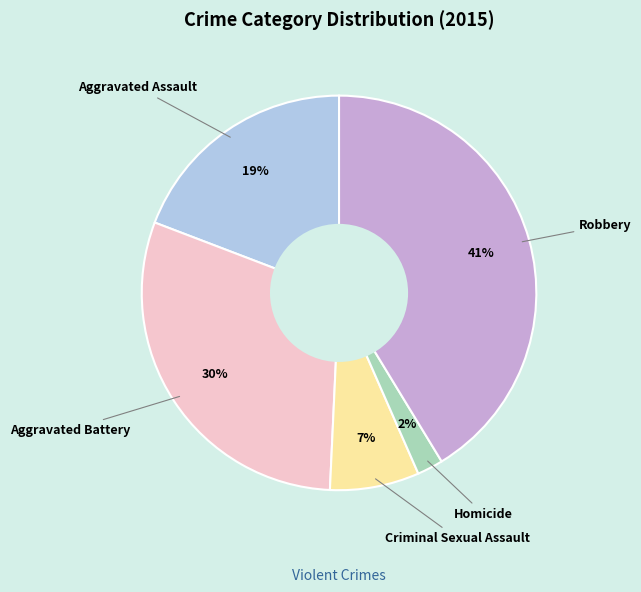

To the nearest percent, what is the average slice percentage?

20%